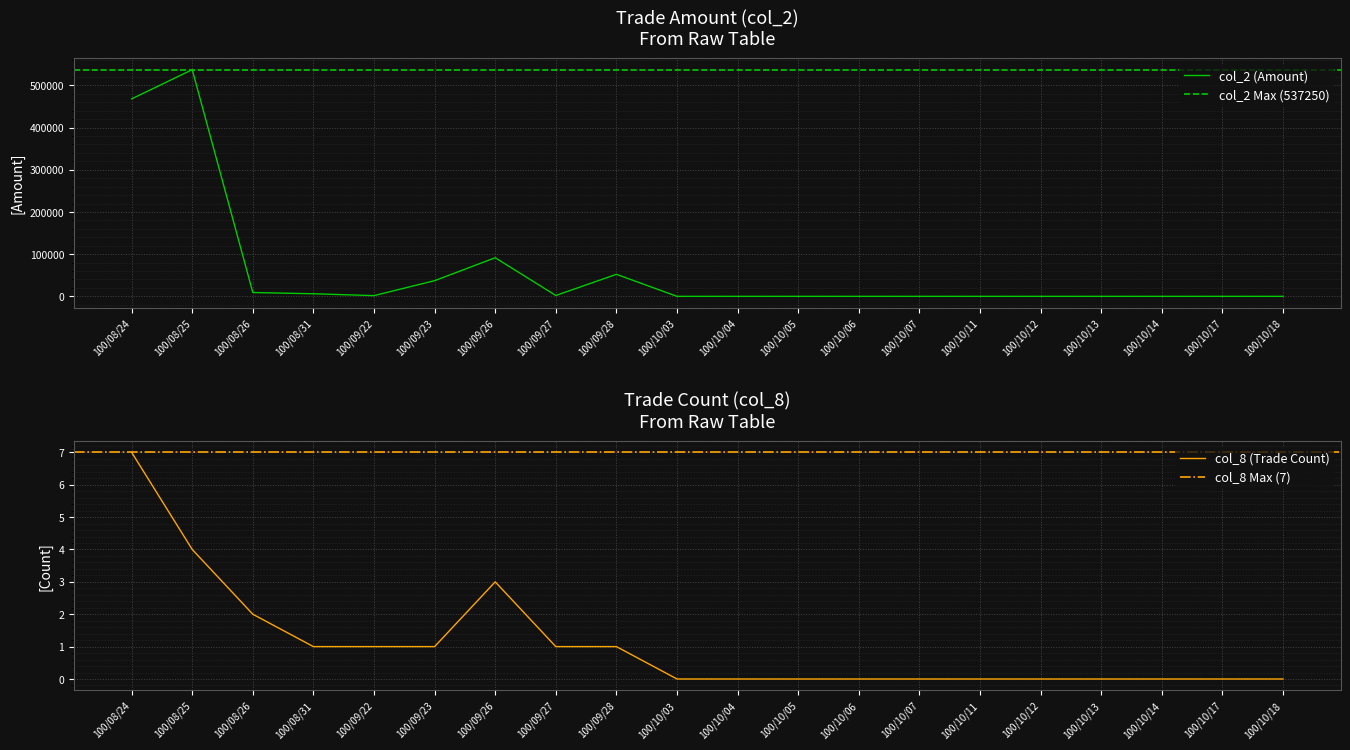

Which series has the largest total across all categories?

col_2